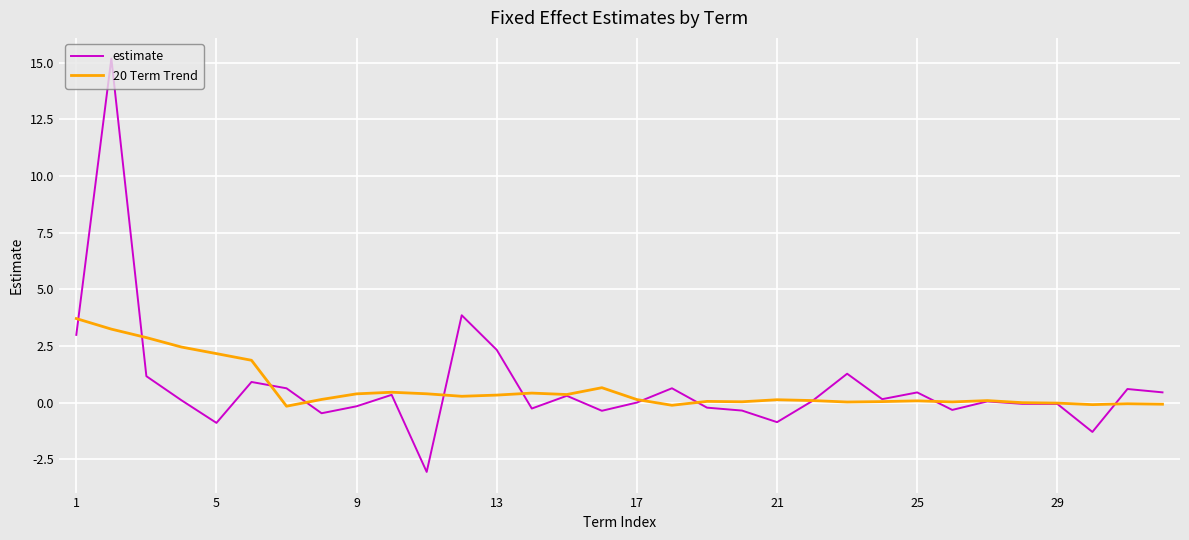

List the series in order of their peak value, lowest first.

20 Term Trend, estimate